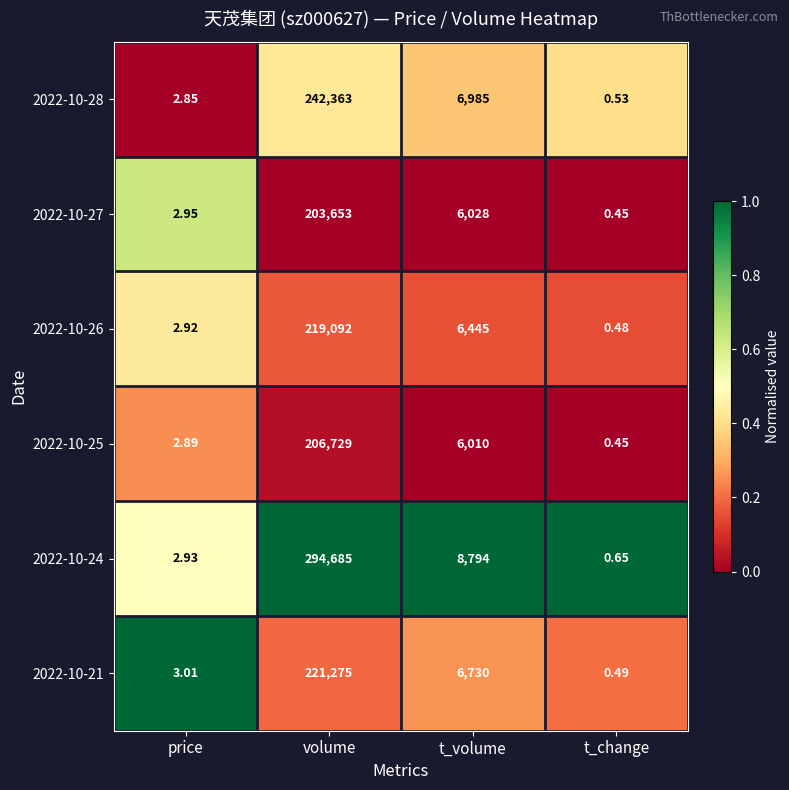

What is the spread (max minus min) of values at t_volume?

2784.0